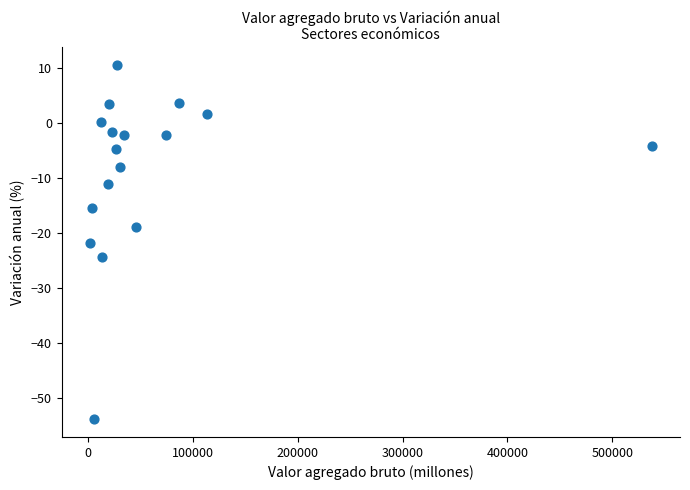

What is the range of X values (max minus min)?

536281.5